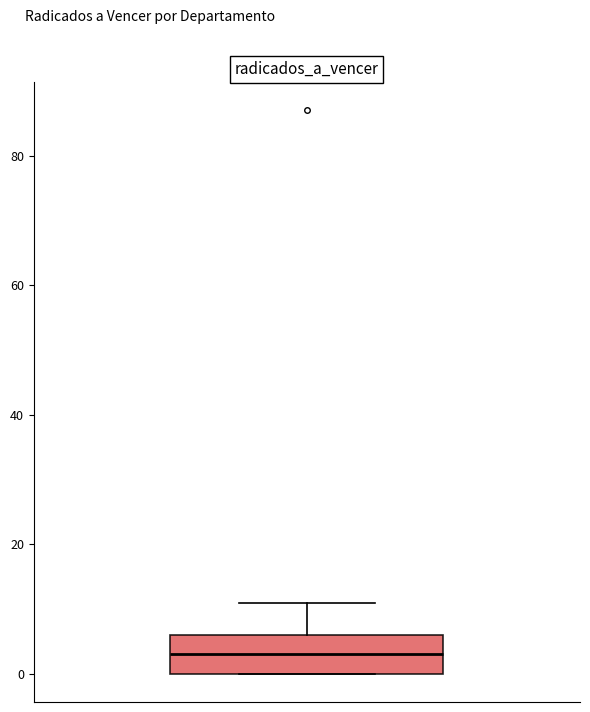

Transcribe this box plot: give where the median line is, the range the box spans, and where the two whiskers end, as read against the y-axis. The values are not printed on the chart, so give them approximately, as read against the axis.

median 4, box 0 to 6, whiskers 0 to 12